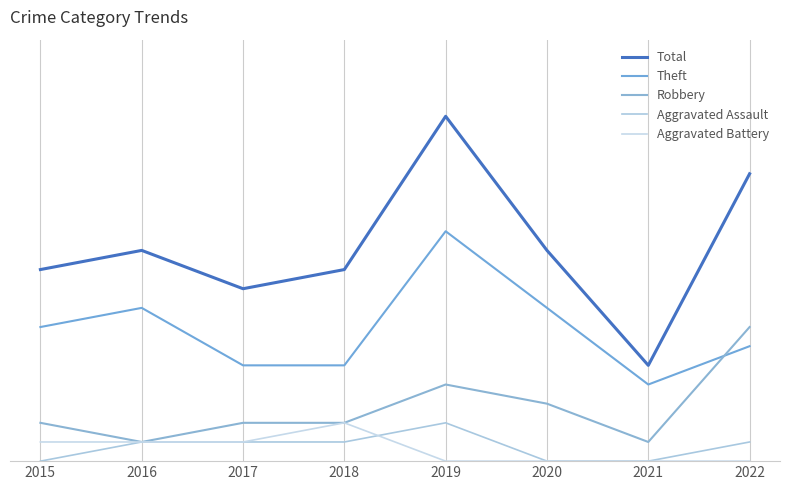

Is it true that Aggravated Battery equals 1 at 2017?

False